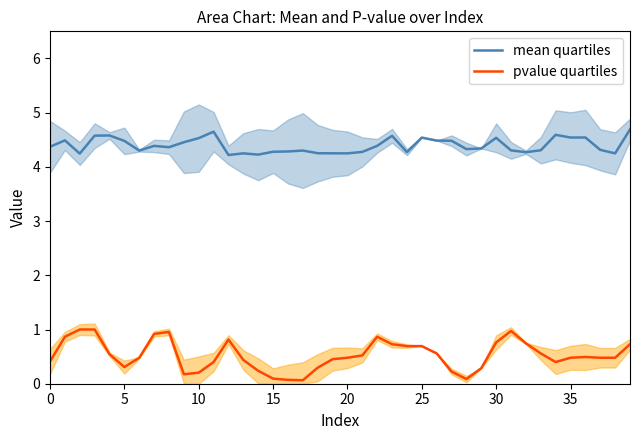

What is the difference between the mean quartiles values at 9 and 17?

0.2